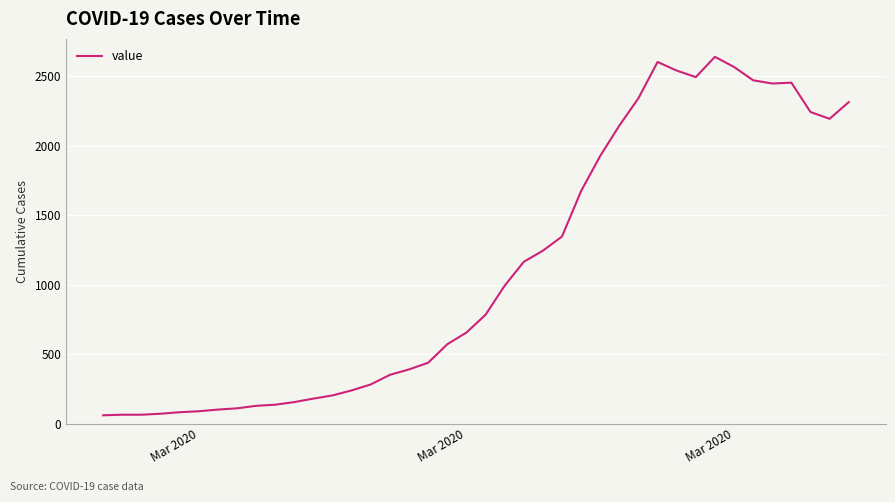

True or false: there are more than 1 points higher than both neighbors.

True